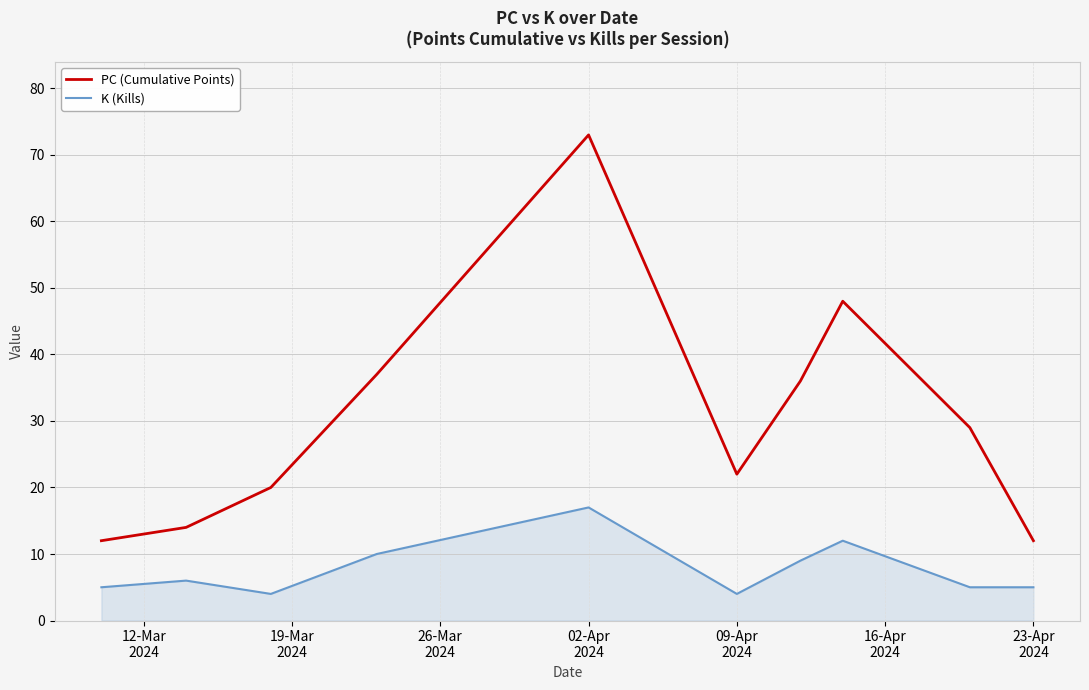

True or false: PC (Cumulative Points) and K (Kills) cross at least once.

False